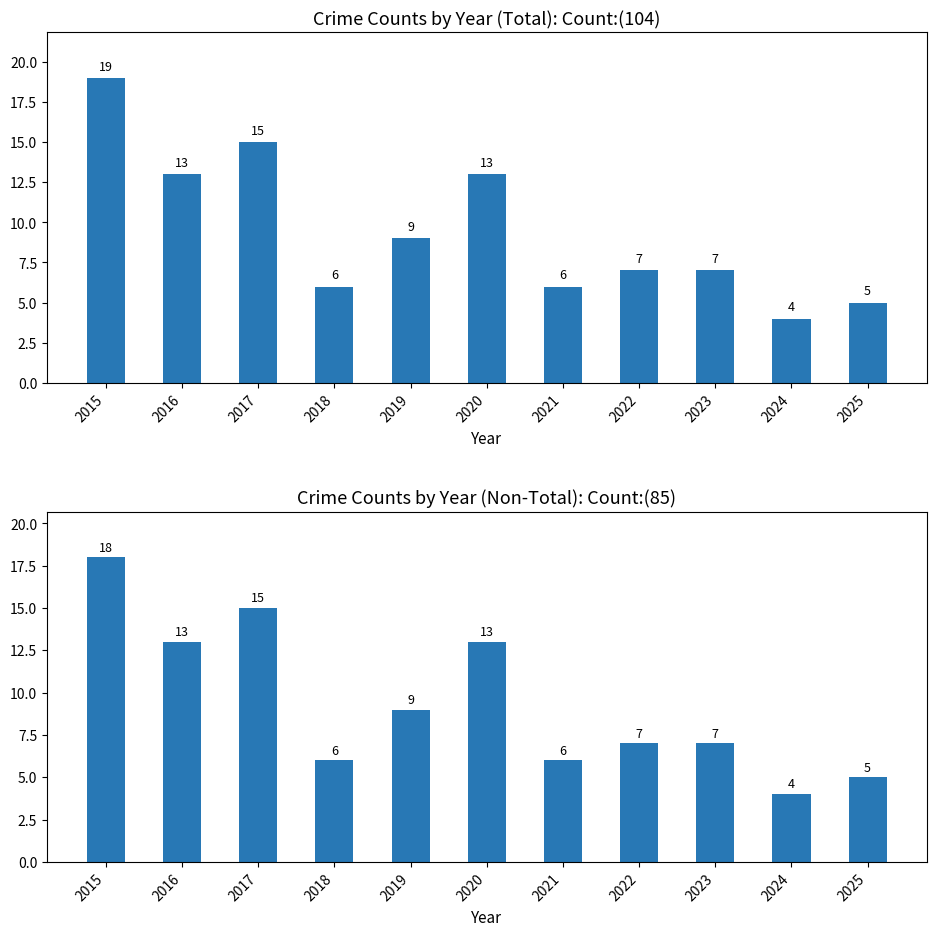

What is the difference between the Total values at 2023 and 2016?

6